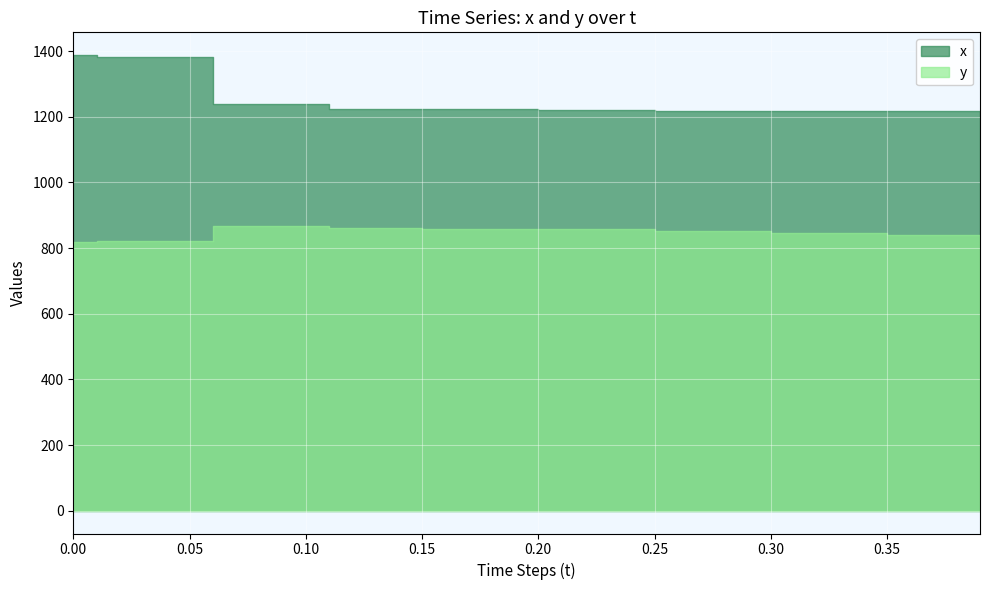

Which series changed the most between 21 and 32?

y